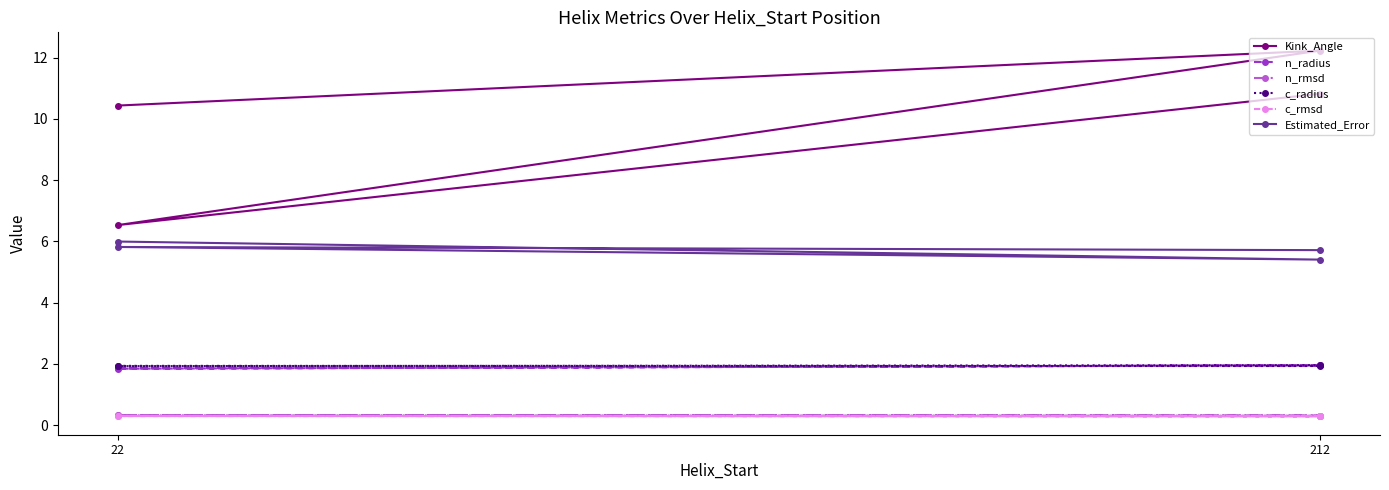

Reading left to right, what are all the values shown in this chart?

Kink_Angle: 10.4	12.2	6.5	10.8
n_radius: 1.9	1.9	1.8	2.0
n_rmsd: 0.3	0.3	0.3	0.3
c_radius: 1.9	1.9	1.9	2.0
c_rmsd: 0.3	0.3	0.3	0.3
Estimated_Error: 6.0	5.4	5.8	5.7